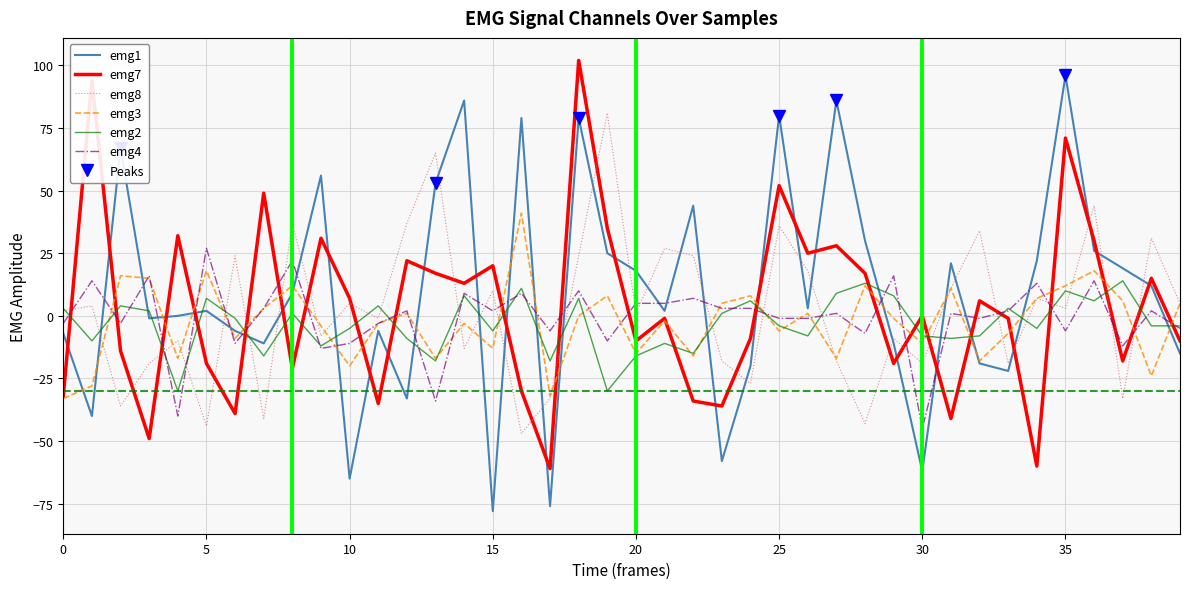

At which label does emg2 reach its peak?

37